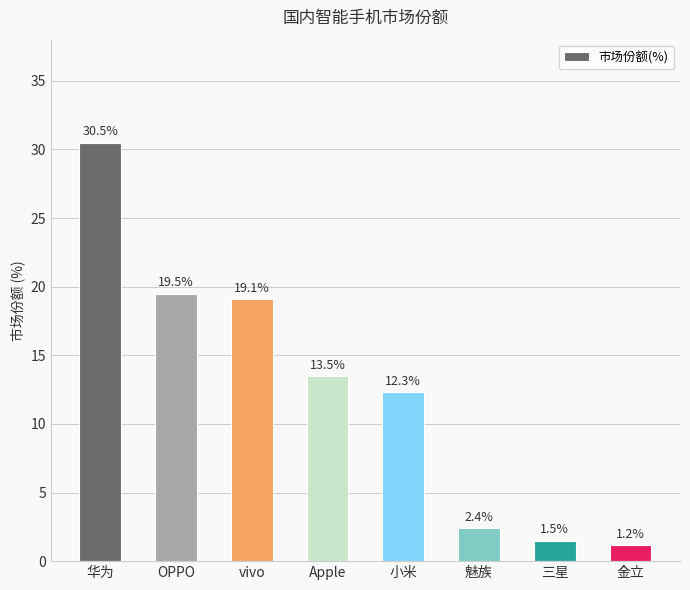

List the labels in order of value, smallest first.

金立, 三星, 魅族, 小米, Apple, vivo, OPPO, 华为